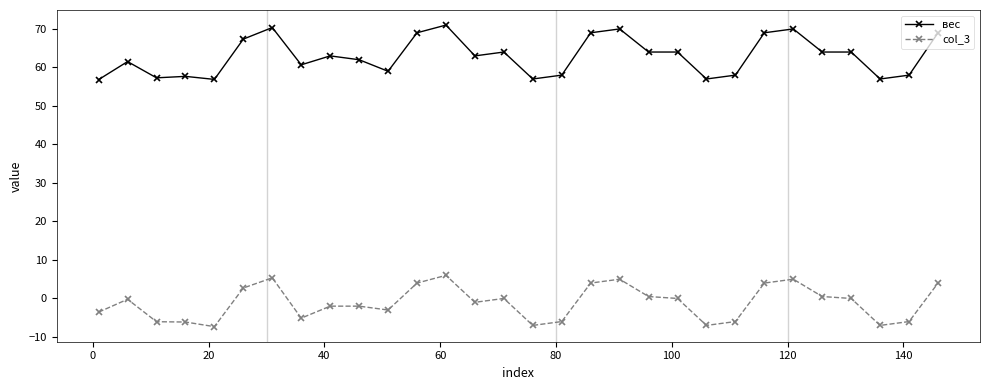

At how many categories does at least one series exceed 36?

30